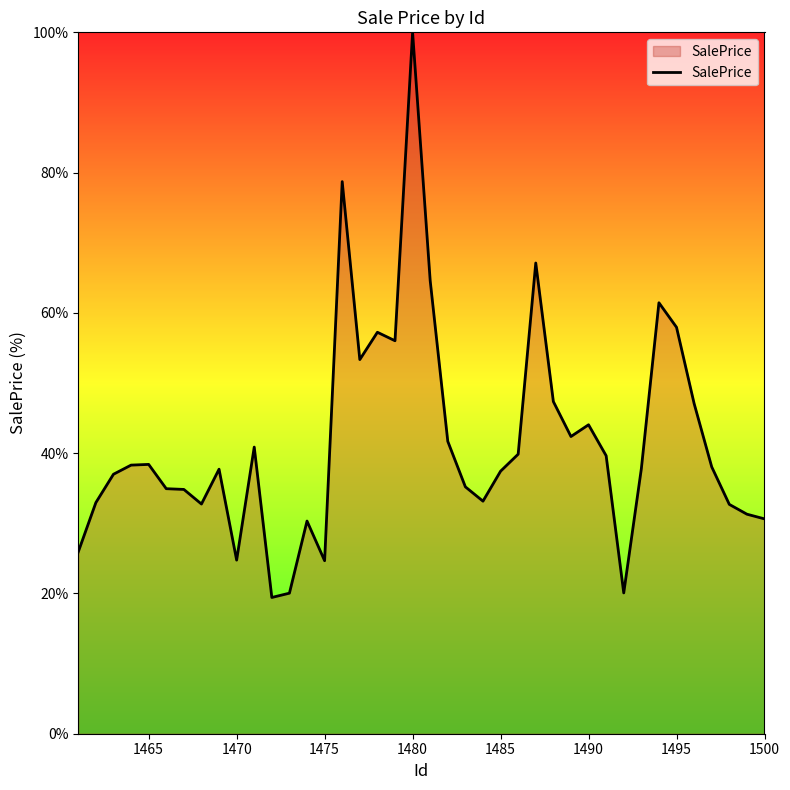

What is the minimum value shown in the chart?

19.4